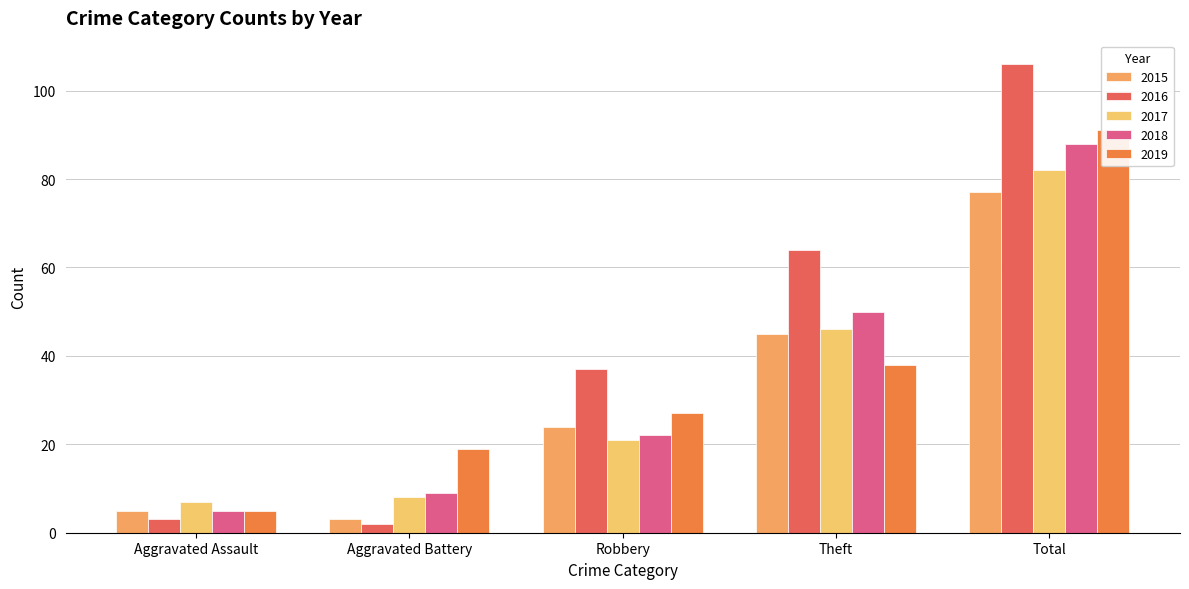

How many data points does each series have?

5